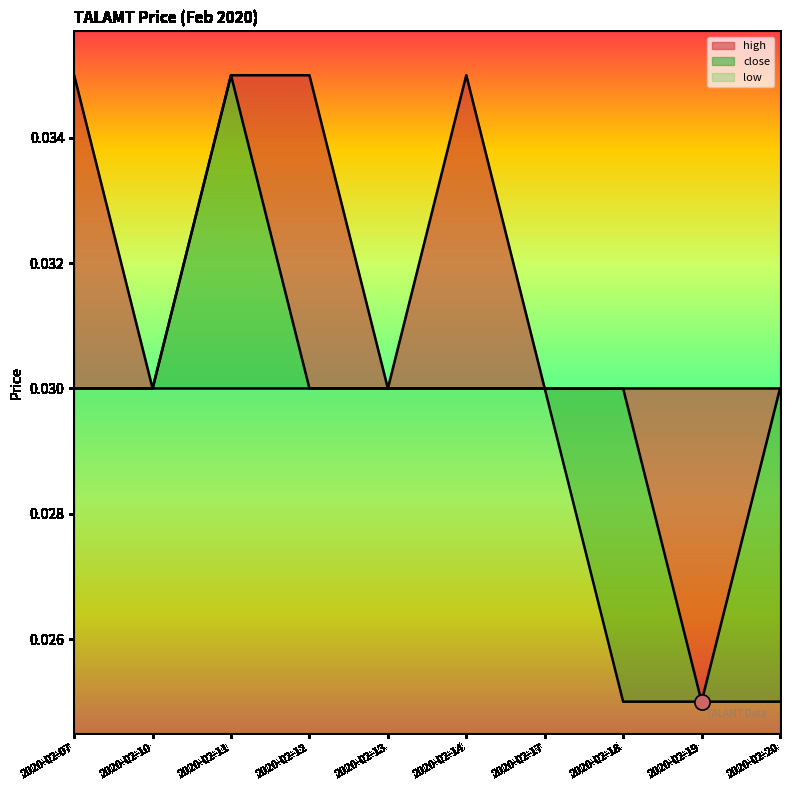

What are all the series names shown in the legend?

close, high, low